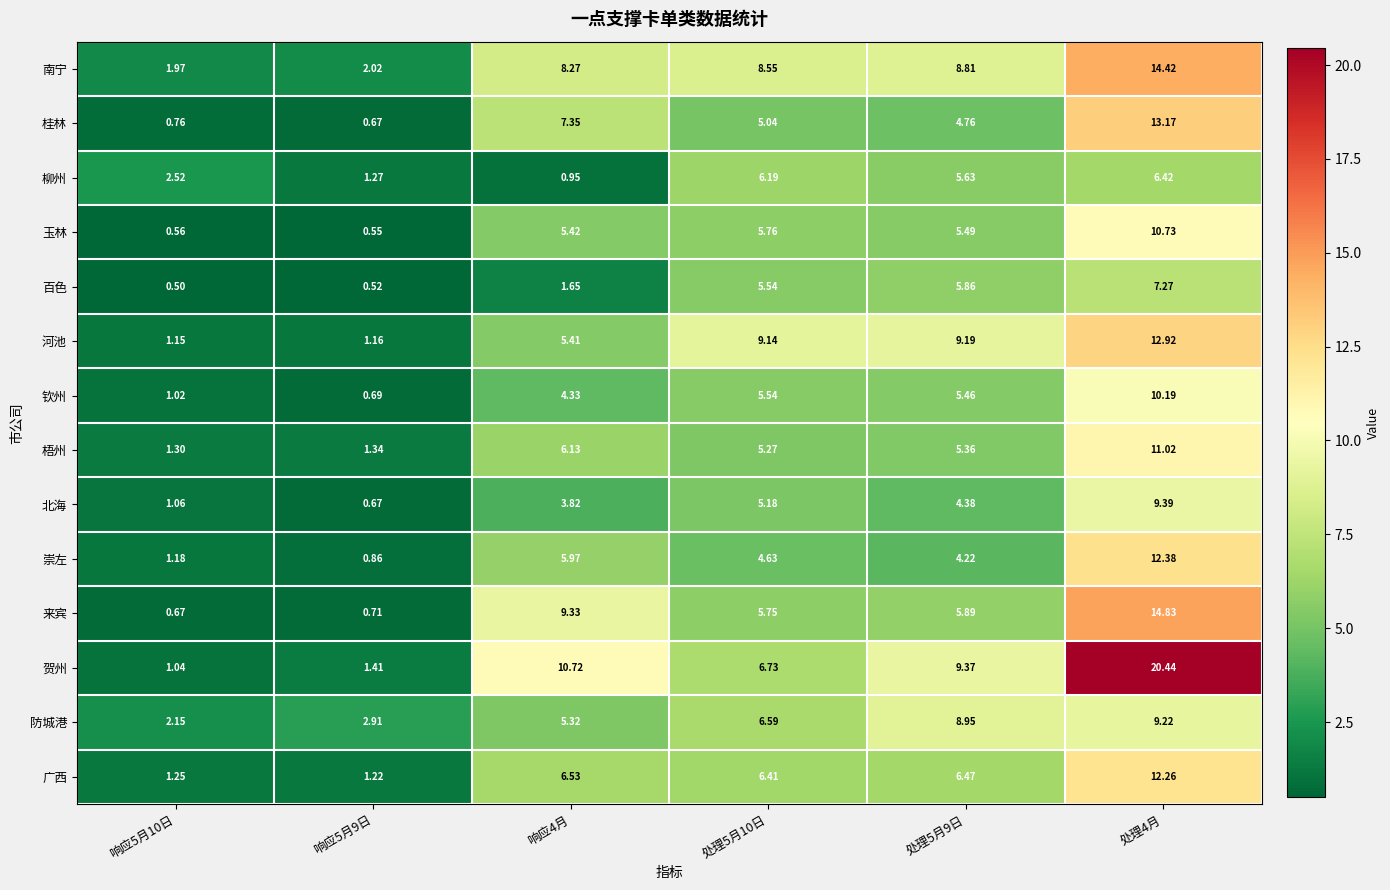

Which label corresponds to the largest value in the chart?

处理4月